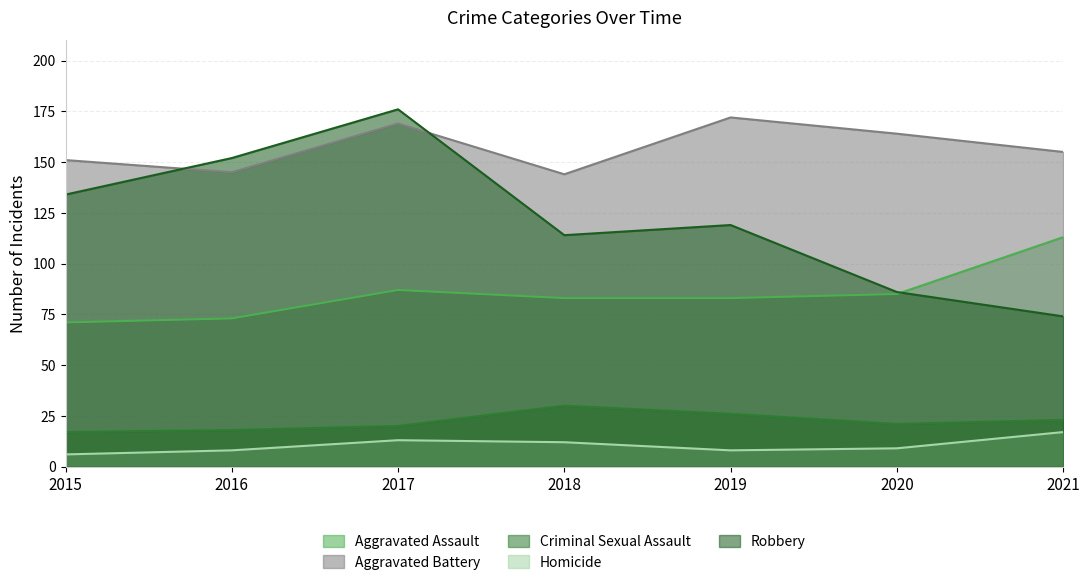

True or false: Robbery has a value of 152 at 2016.

True